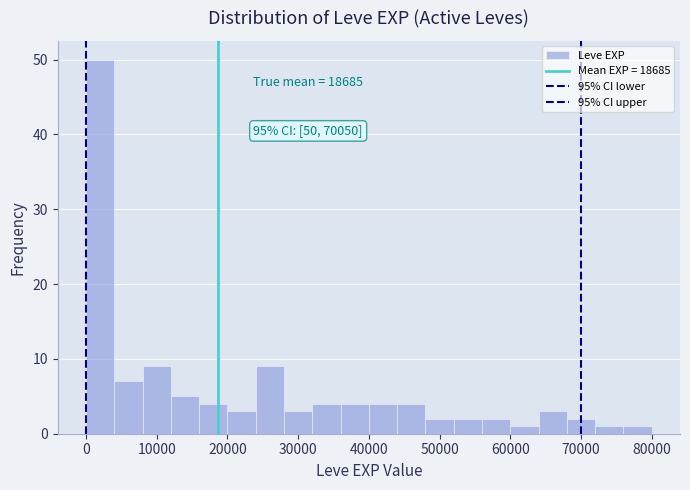

Around what value on the x-axis is the tallest bar? Give the approximate position of its centre, as read against the axis.

2000